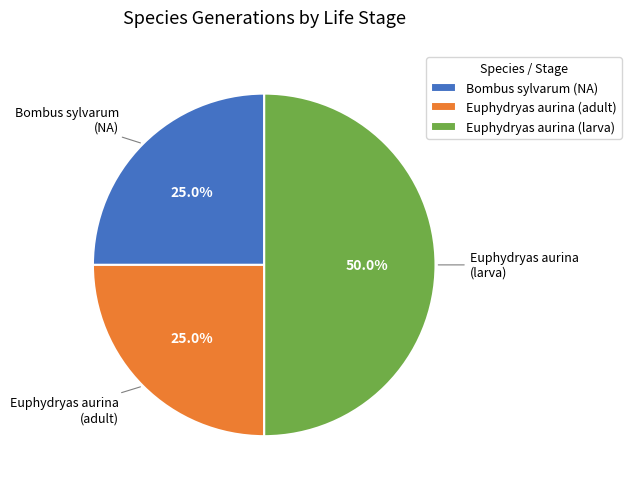

Which slice is the largest?

Euphydryas aurina (larva)